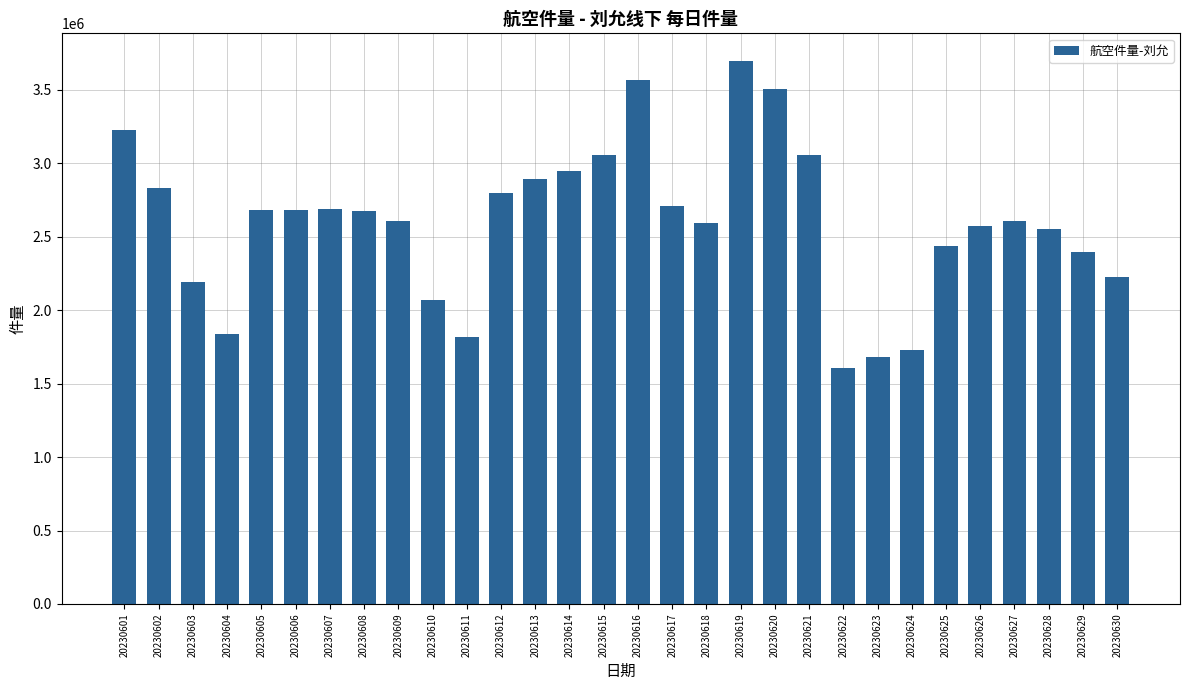

What is the sum of all values?

77907410